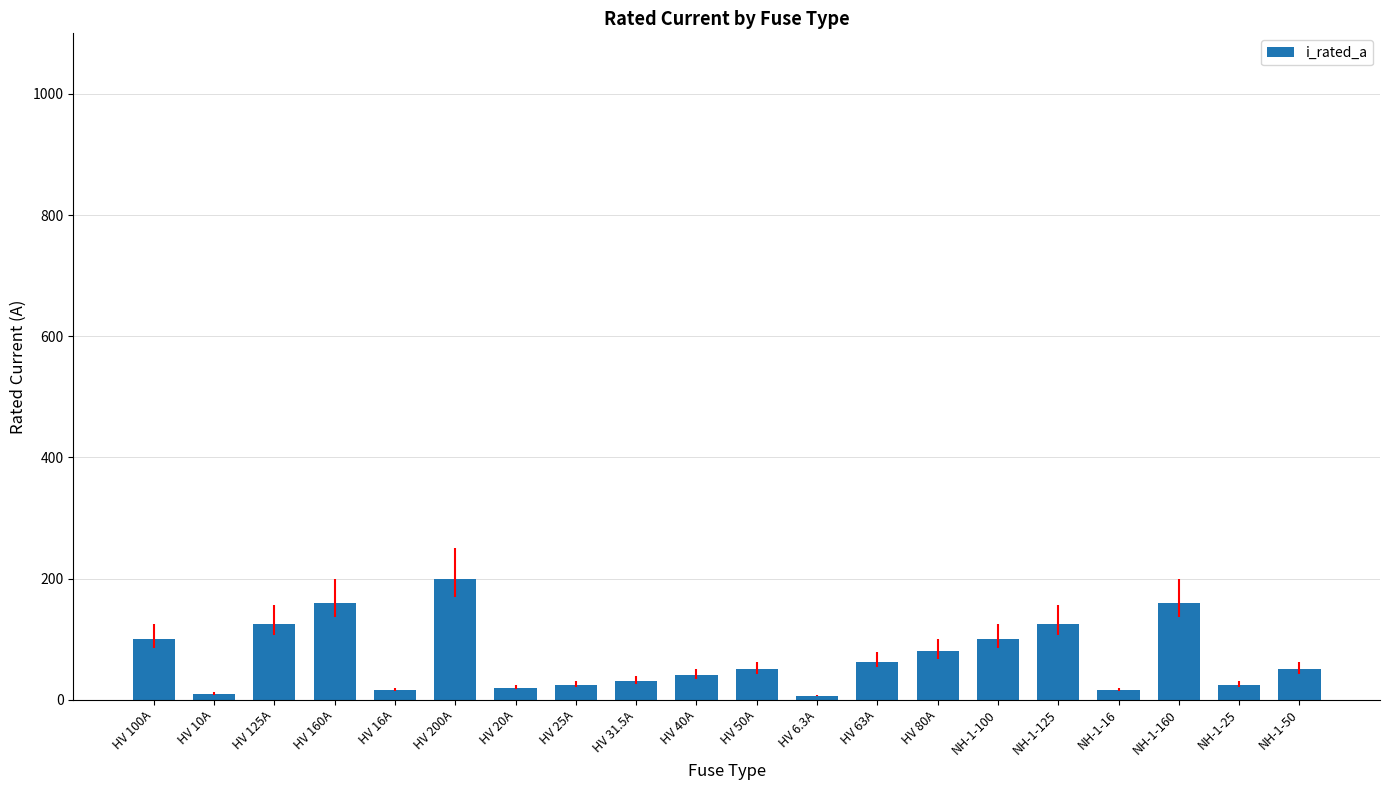

How many data points does each series have?

20